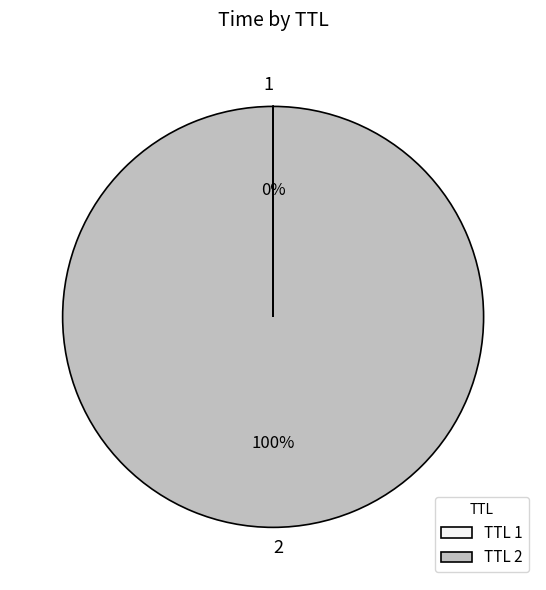

Does 2 represent more than half of the total?

Yes